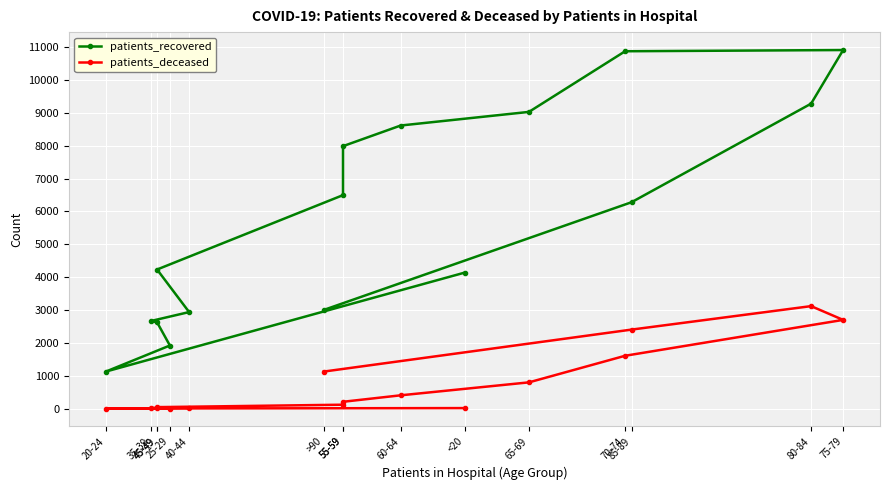

Reading left to right, transcribe all the data shown in this chart.

patients_recovered: 4139	1126	1920	2626	2664	2937	4232	6495	7985	8613	9027	10872	10909	9277	6279	3002
patients_deceased: 16	3	3	16	17	23	45	119	208	405	799	1608	2699	3118	2404	1127